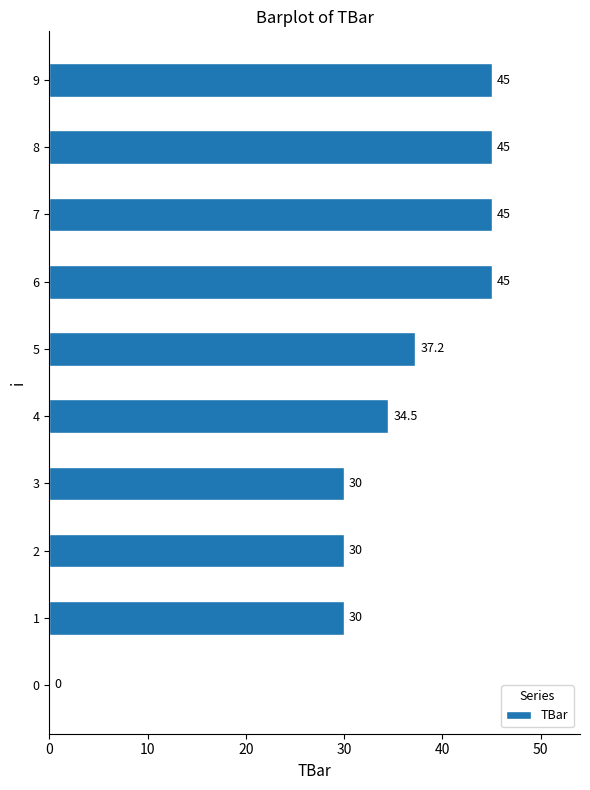

Is it true that the value at 9 is 11.4?

False